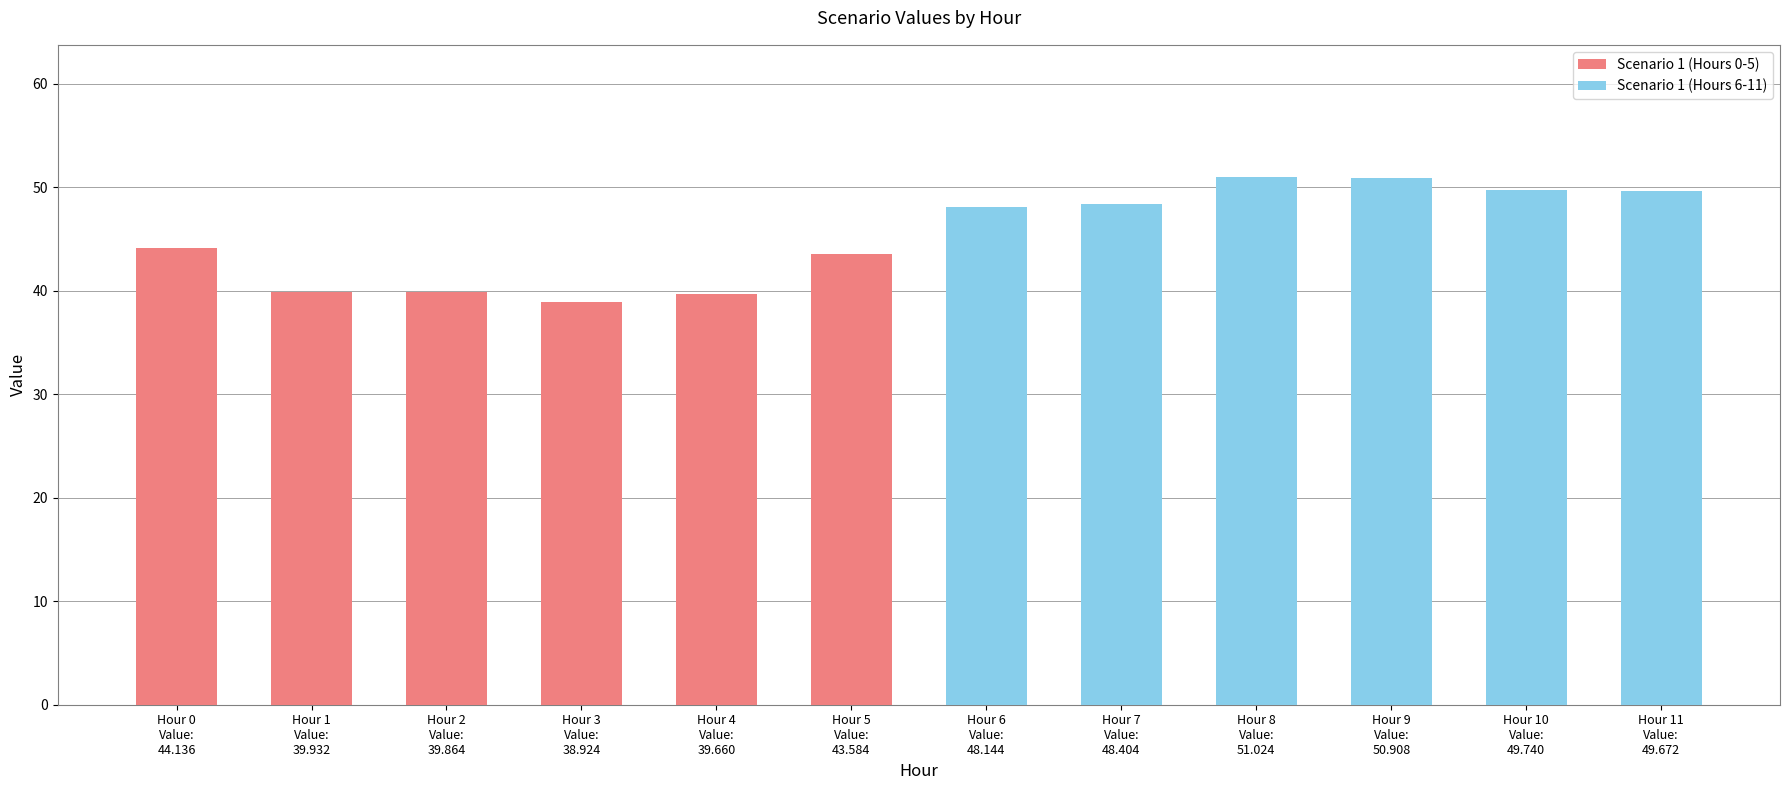

What is the sum of the Scenario 1 (Hours 0-5) values at Hour 1
Value:
39.932 and Hour 4
Value:
39.660?

79.6